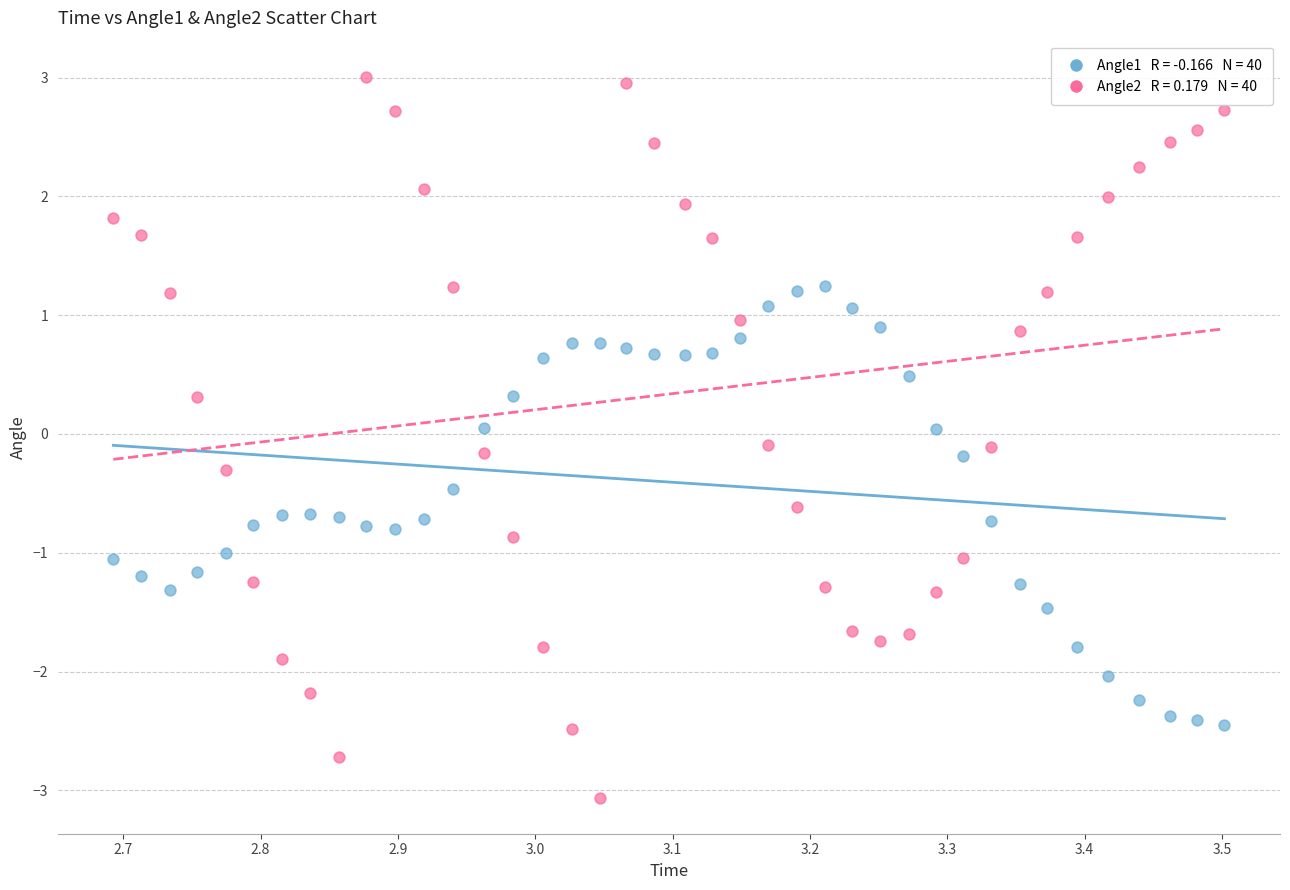

Across all data points, what is the range of X values (max minus min)?

0.8